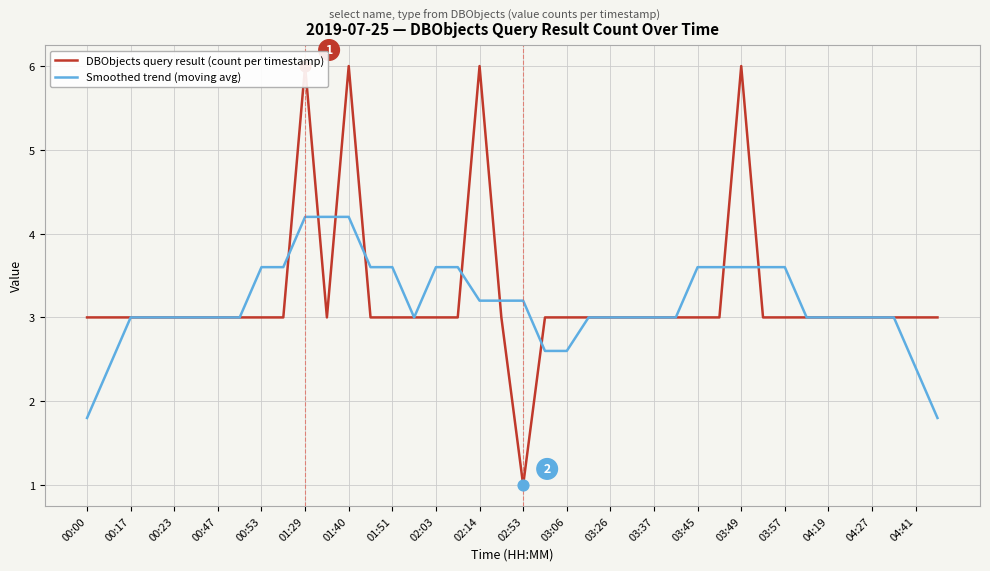

Which series reaches the maximum Y coordinate?

DBObjects query result (count per timestamp)